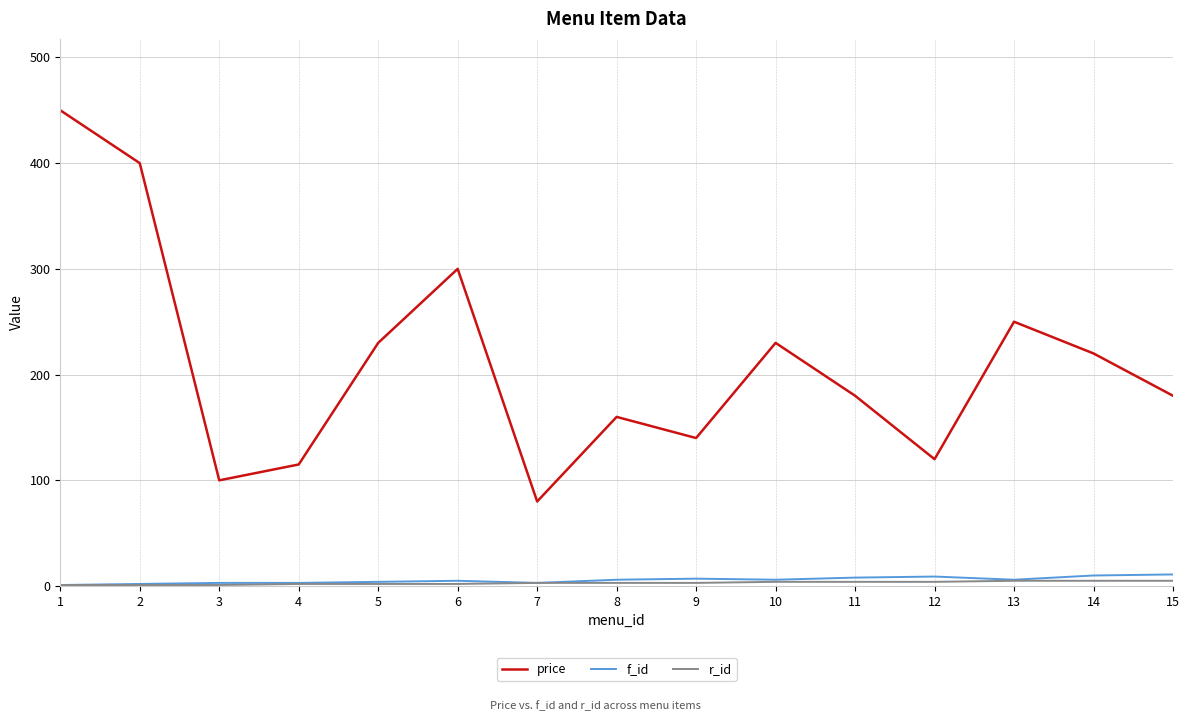

What is the maximum value shown in the chart?

450